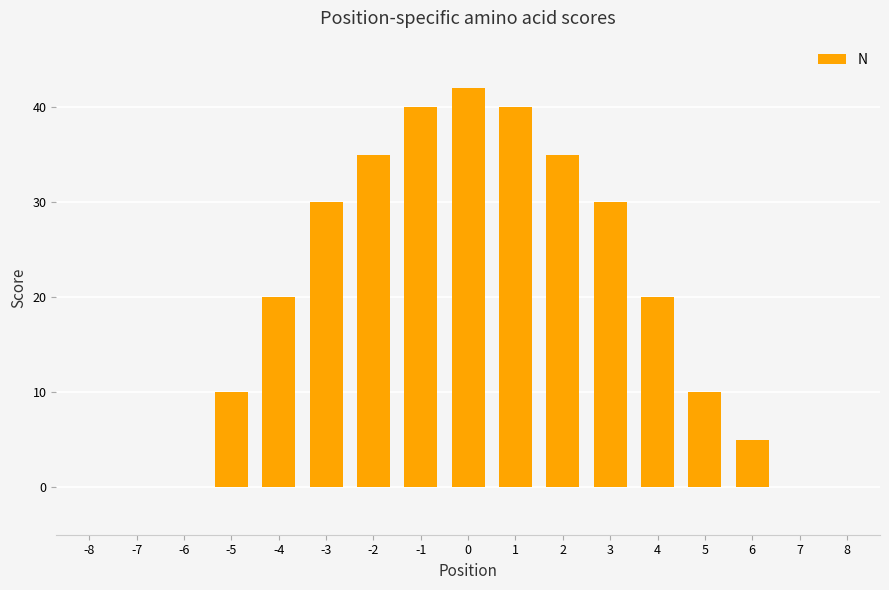

Reading left to right, what are all the values shown in this chart?

0	0	0	10	20	30	35	40	42	40	35	30	20	10	5	0	0